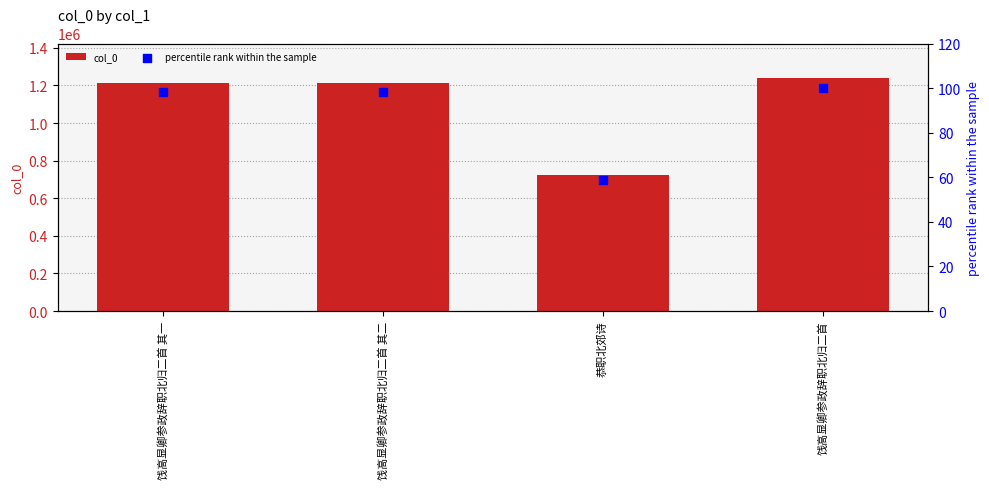

Which series reaches the maximum Y coordinate?

col_0